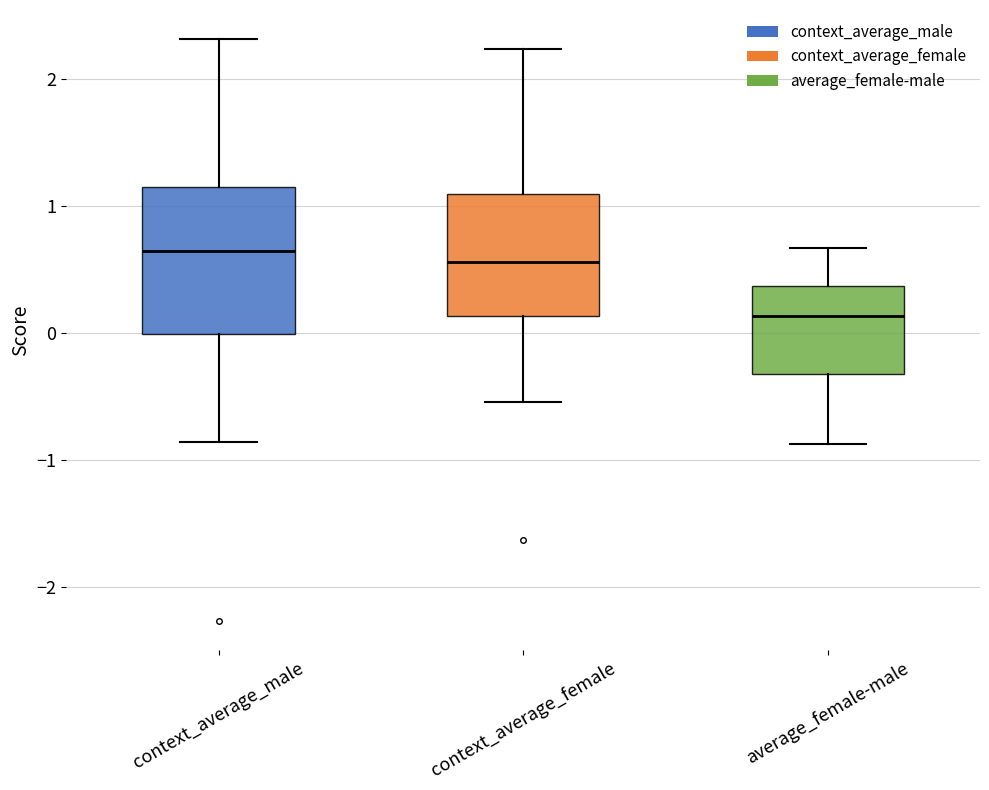

Where is the lower edge of the box for context_average_female on the y-axis? The values are not printed on the chart, so give them approximately, as read against the axis.

0.1